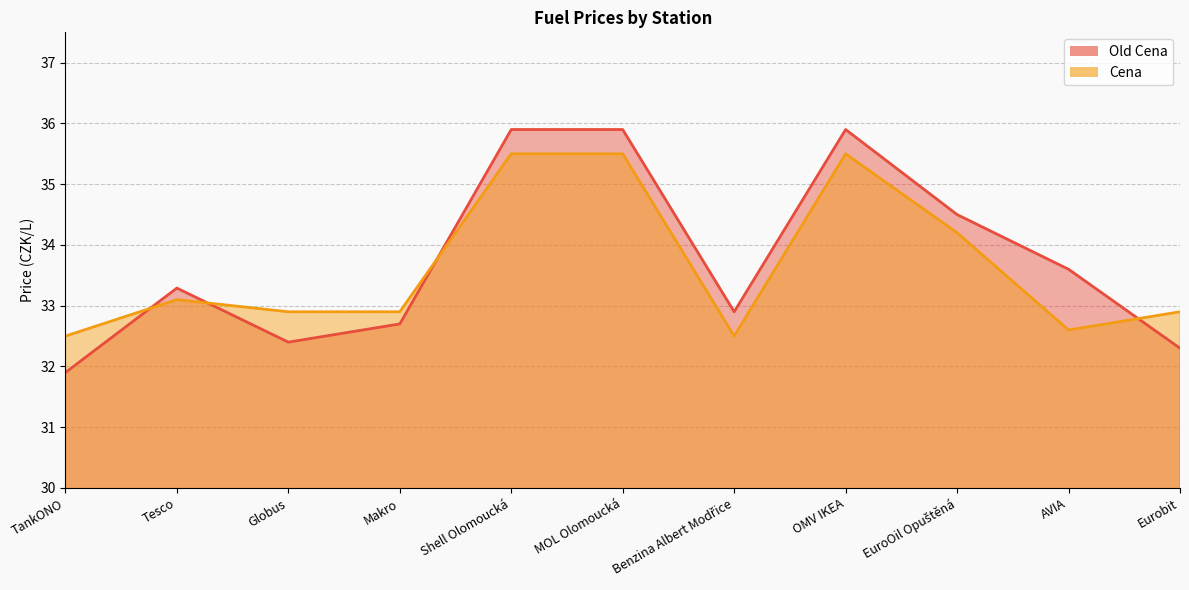

What position from the left is MOL Olomoucká?

6